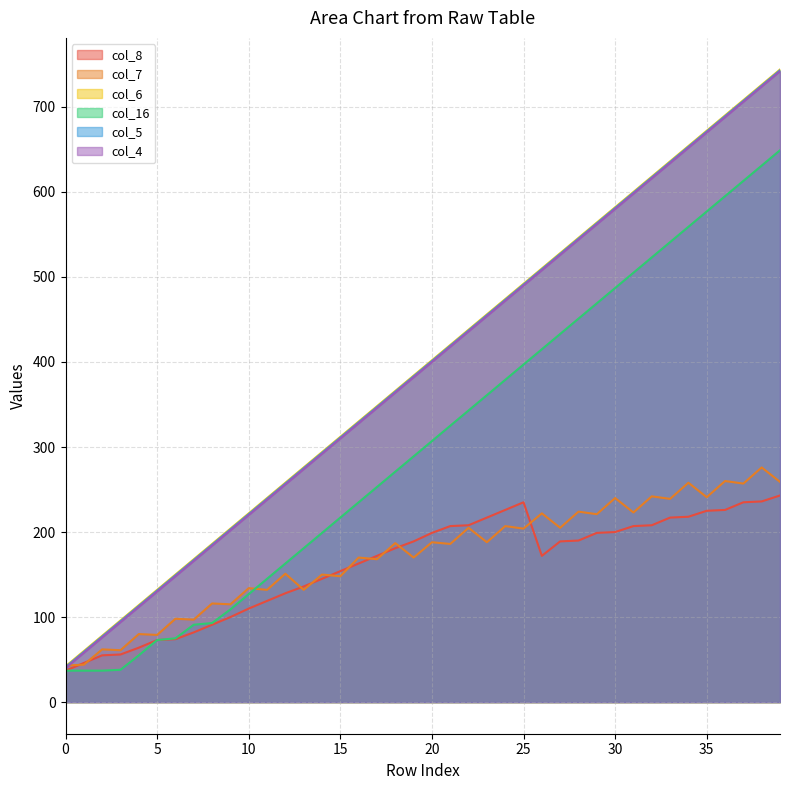

What is the sum of all col_7 values?

6882